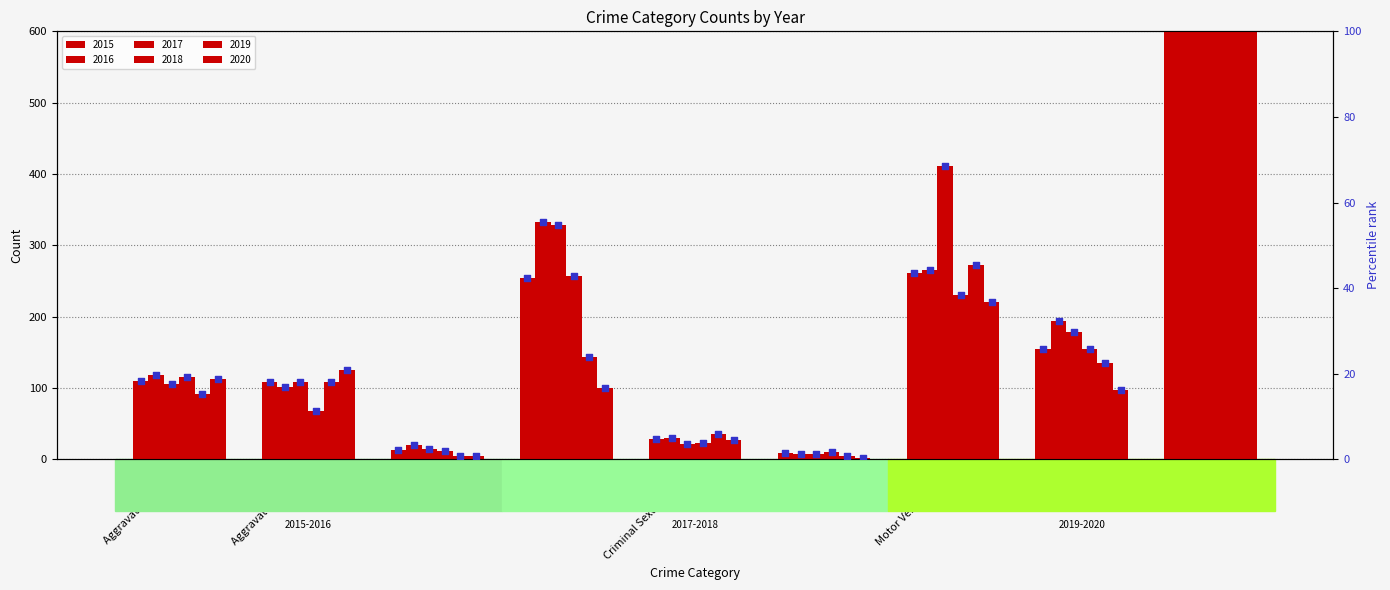

What is the total value across all series at Burglary?

236.0